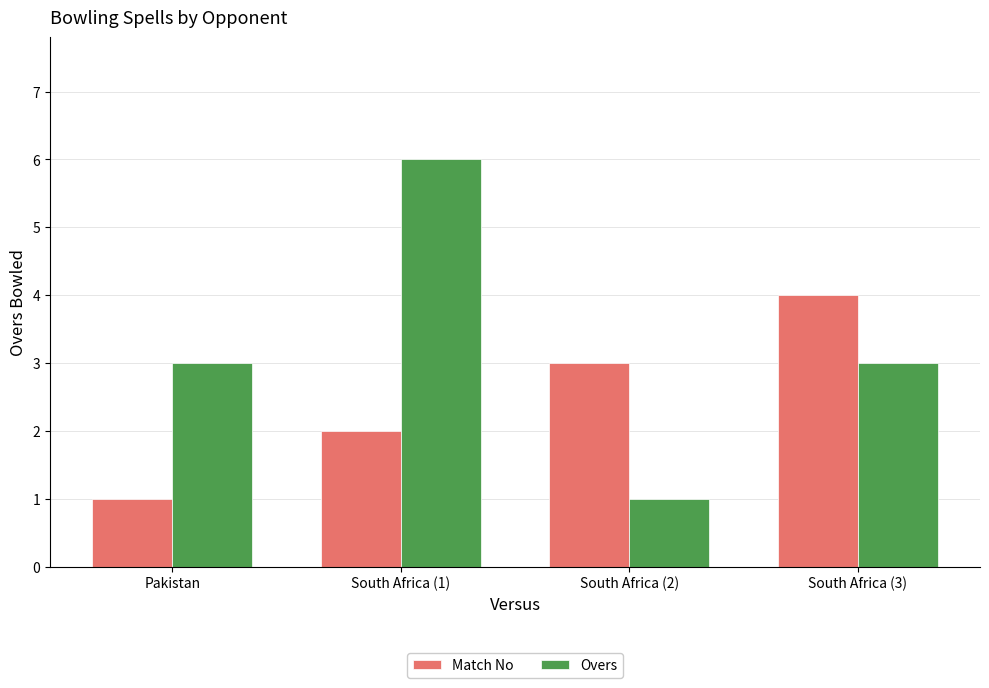

Which series has the largest range (max minus min)?

Overs